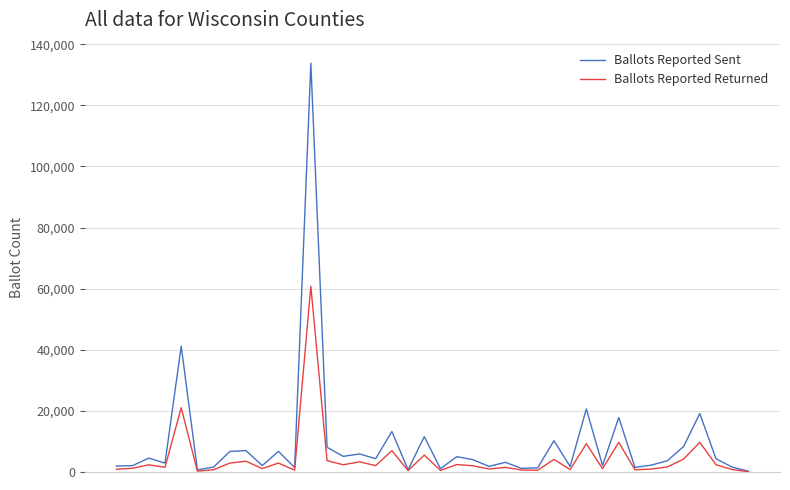

Which series has the largest range (max minus min)?

Ballots Reported Sent